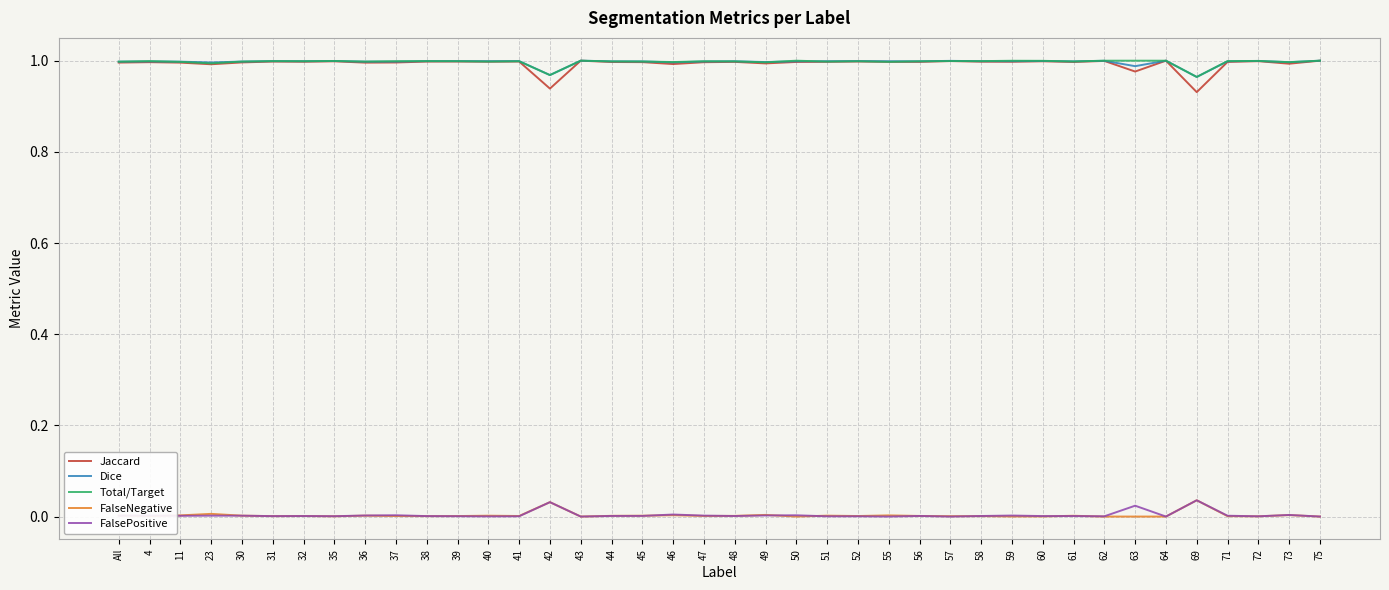

What is the total value across all series at 72?

3.0